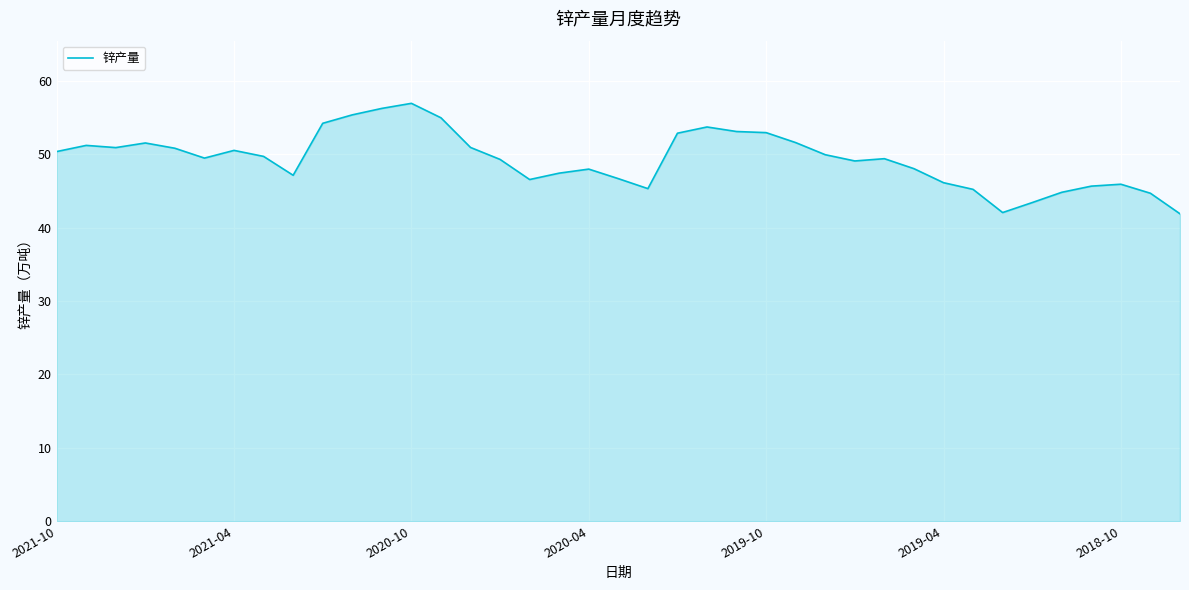

What is the smallest value displayed?

41.9